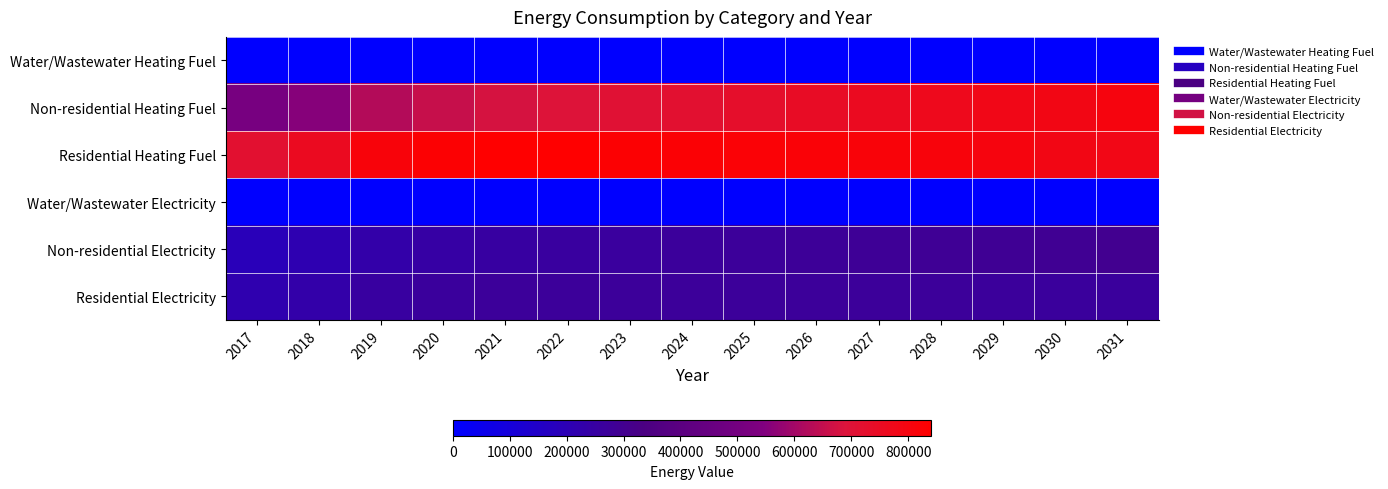

List the series in order of their peak value, highest first.

Residential Heating Fuel, Non-residential Heating Fuel, Non-residential Electricity, Residential Electricity, Water/Wastewater Heating Fuel, Water/Wastewater Electricity